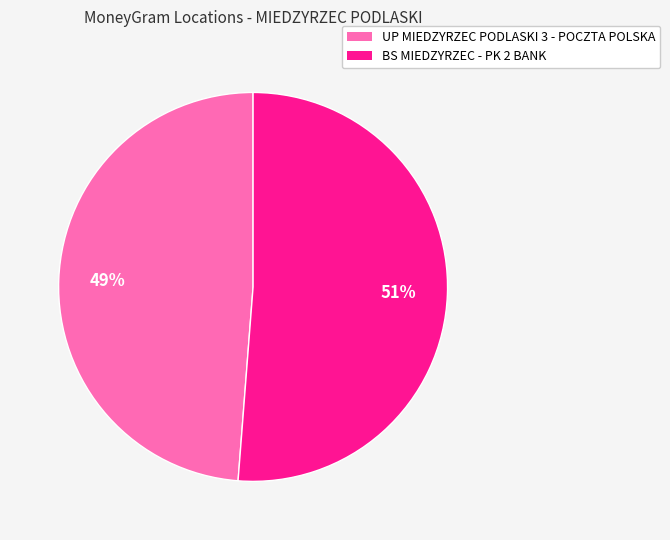

Approximately how many times larger is the value at UP MIEDZYRZEC PODLASKI 3 - POCZTA POLSKA compared to BS MIEDZYRZEC - PK 2 BANK?

1.0